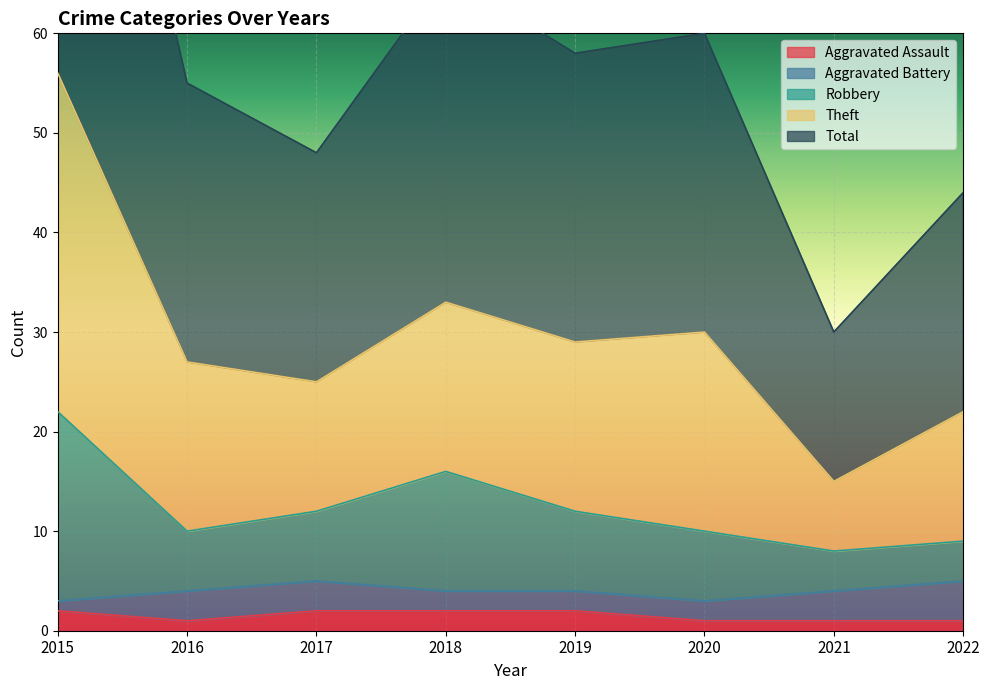

In Robbery, how many points are lower than both neighbors (excluding endpoints)?

2